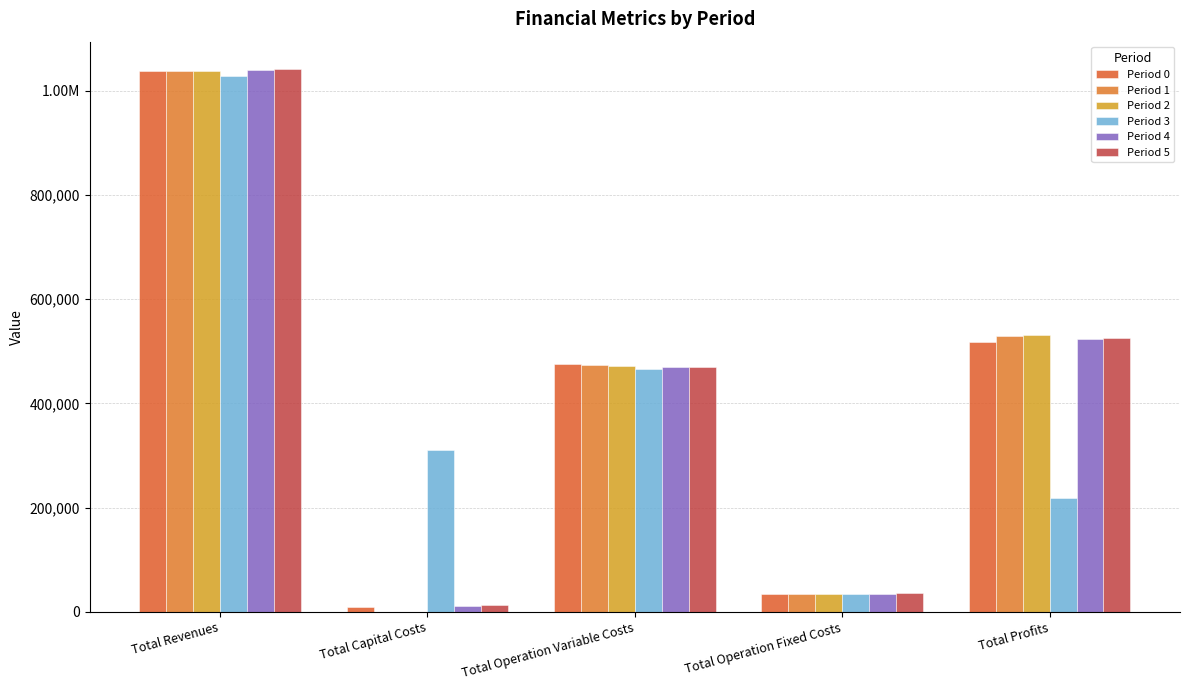

What is the average value of the Period 4 series?

415814.8